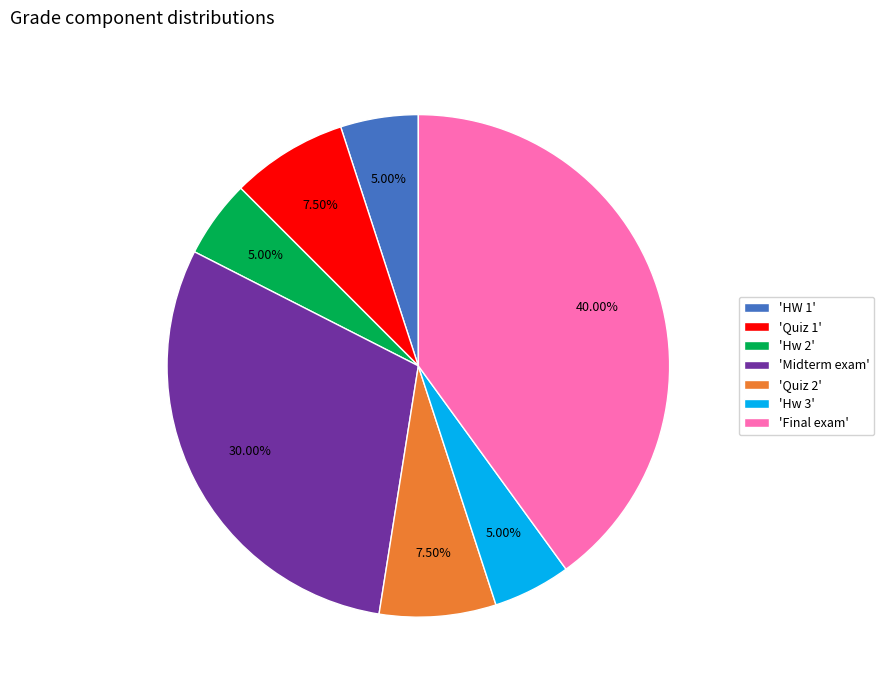

Which slice is the largest?

'Final exam'